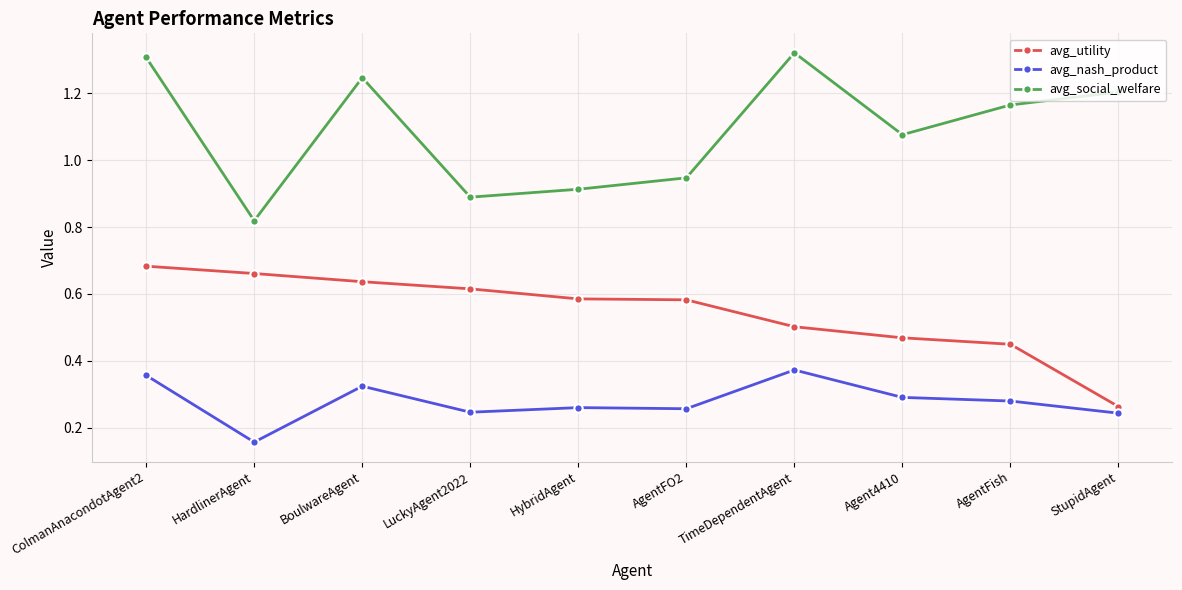

What are all the series names shown in the legend?

avg_utility, avg_nash_product, avg_social_welfare